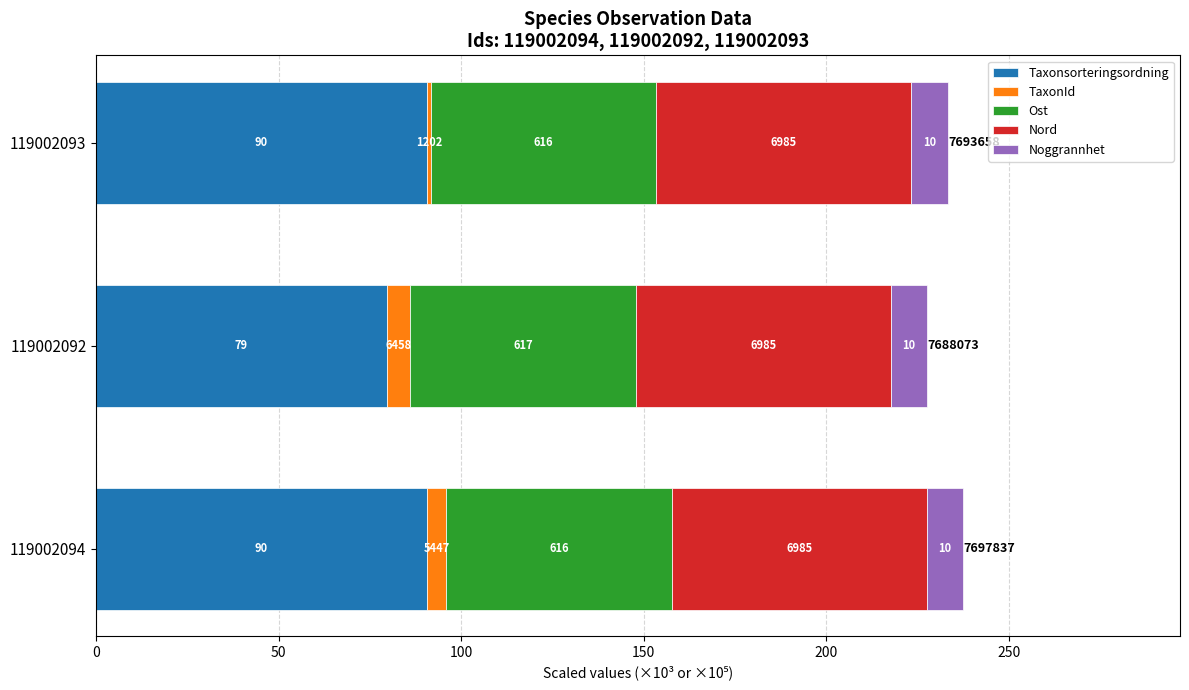

What are all the series names shown in the legend?

Taxonsorteringsordning, TaxonId, Ost, Nord, Noggrannhet